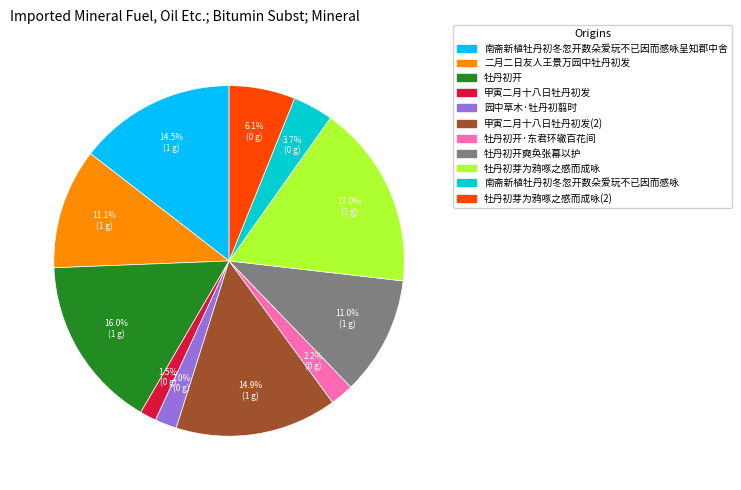

Is there a majority slice in this chart?

No